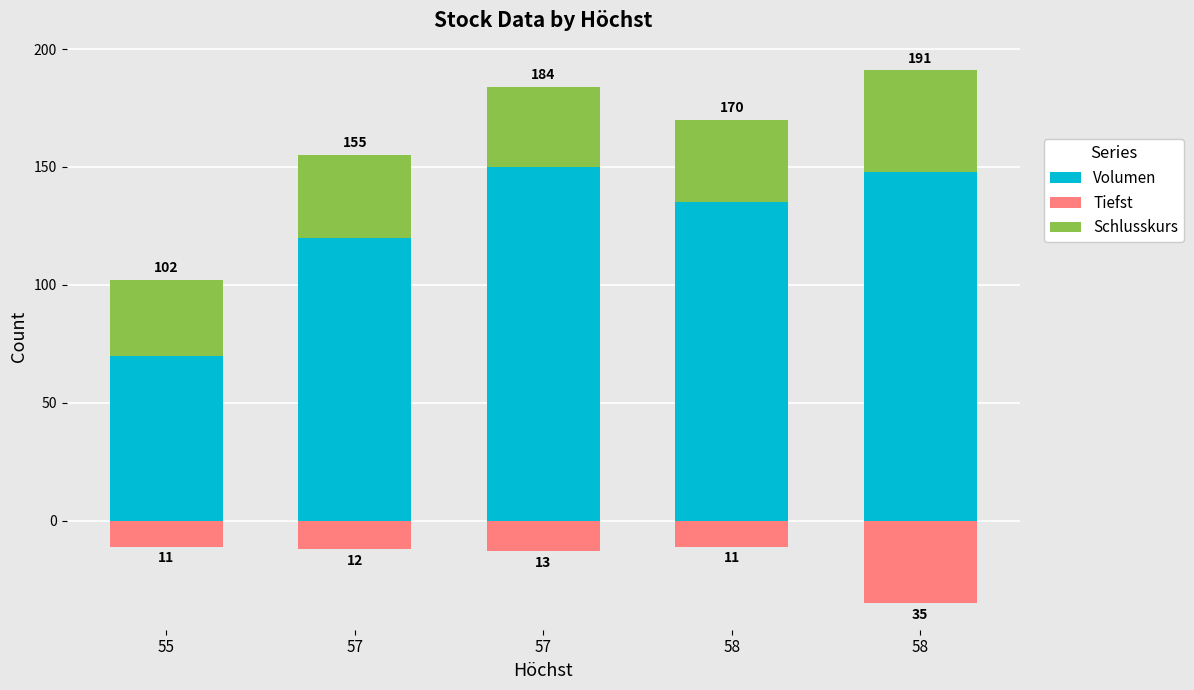

At 57, list the series in order from smallest to largest.

Tiefst, Schlusskurs, Volumen